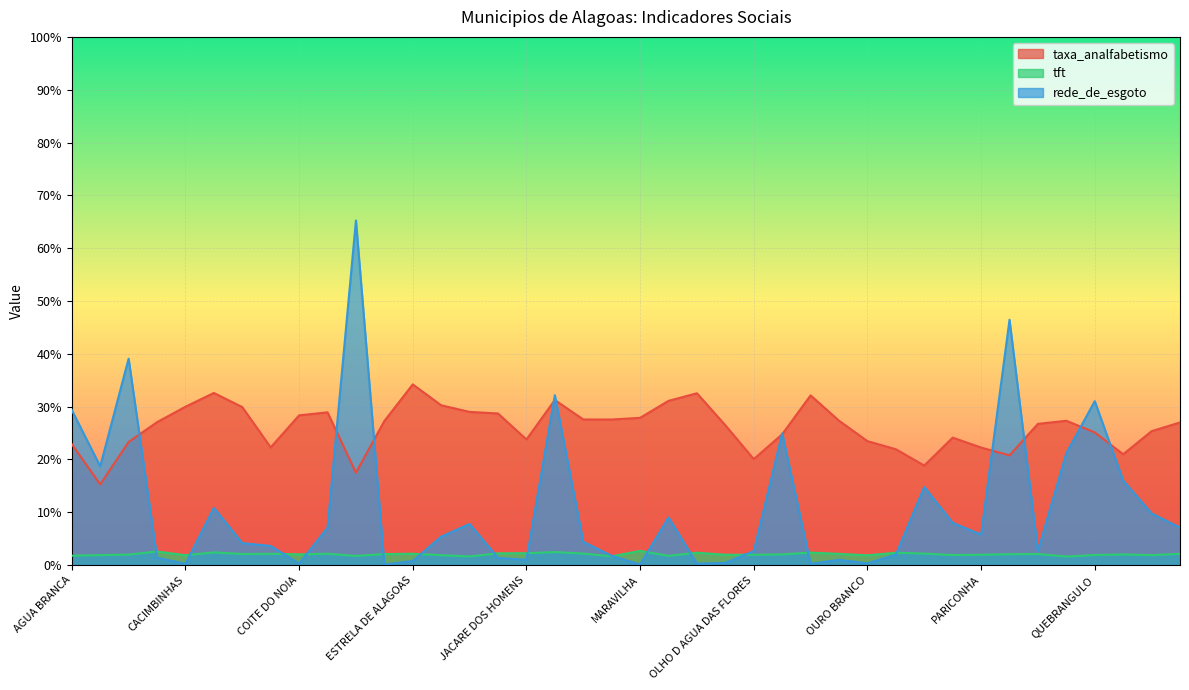

The tft series shows 3.2 at CAMPO GRANDE. True or false?

False